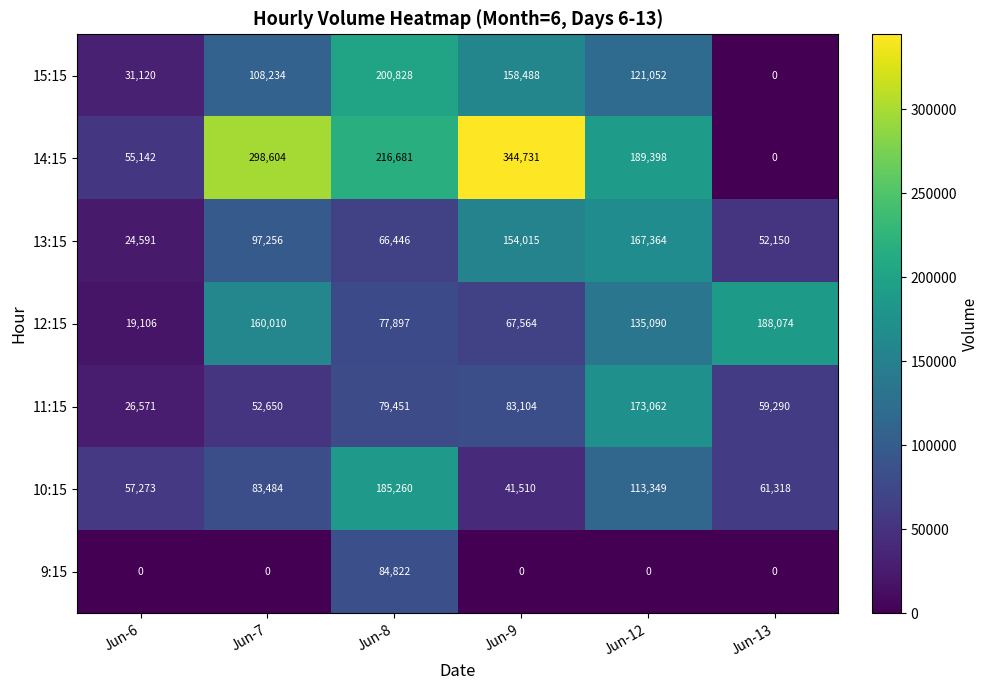

What is the spread (max minus min) of values at Jun-9?

344731